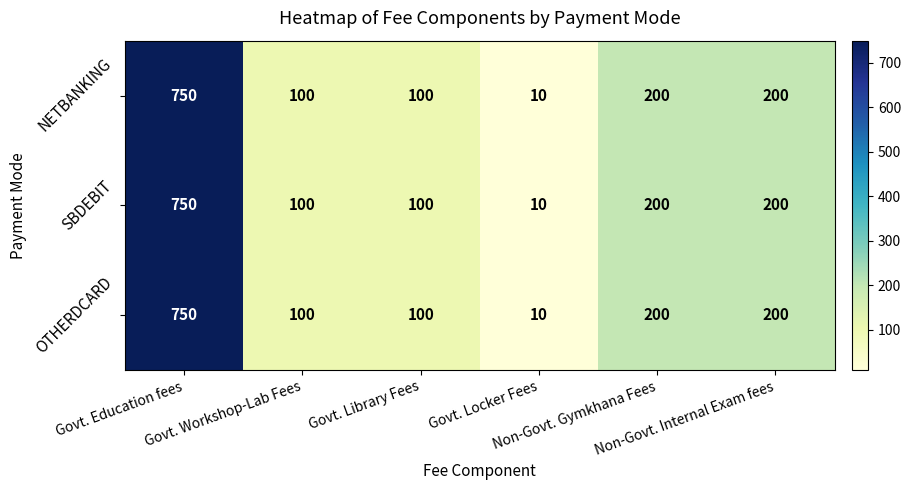

How many data points in NETBANKING are less than 200?

3